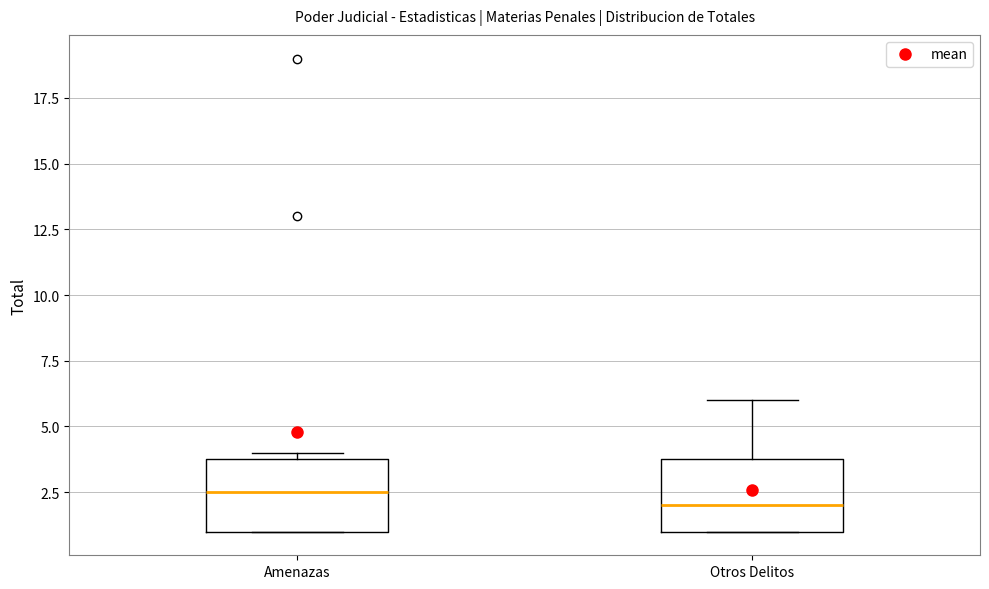

Which box's median line is the lowest?

Otros Delitos